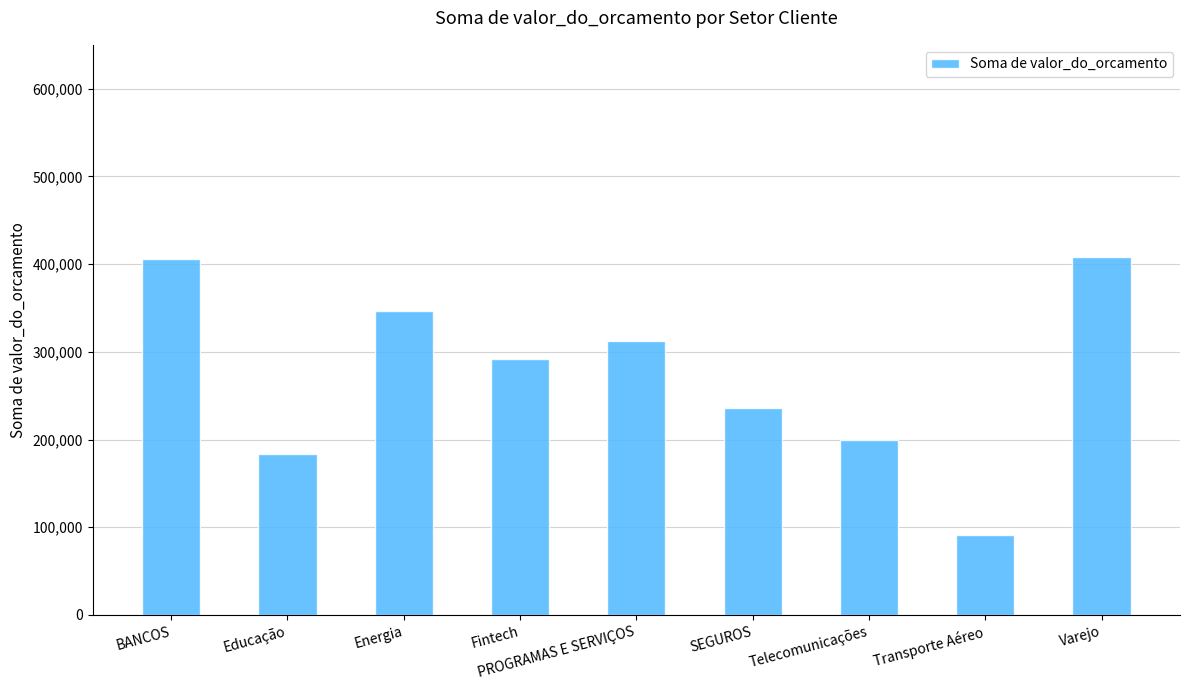

What is the label of the 8th bar from the left?

Transporte Aéreo